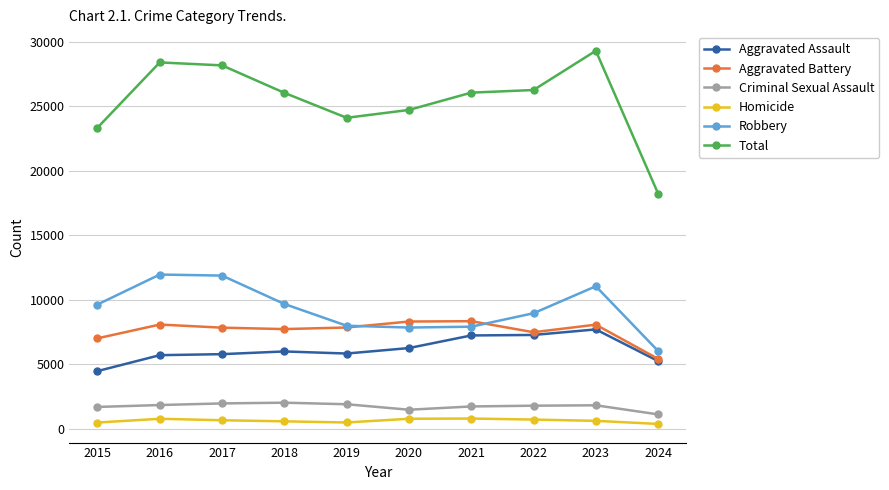

True or false: Homicide has more than 1 points higher than both neighbors.

True